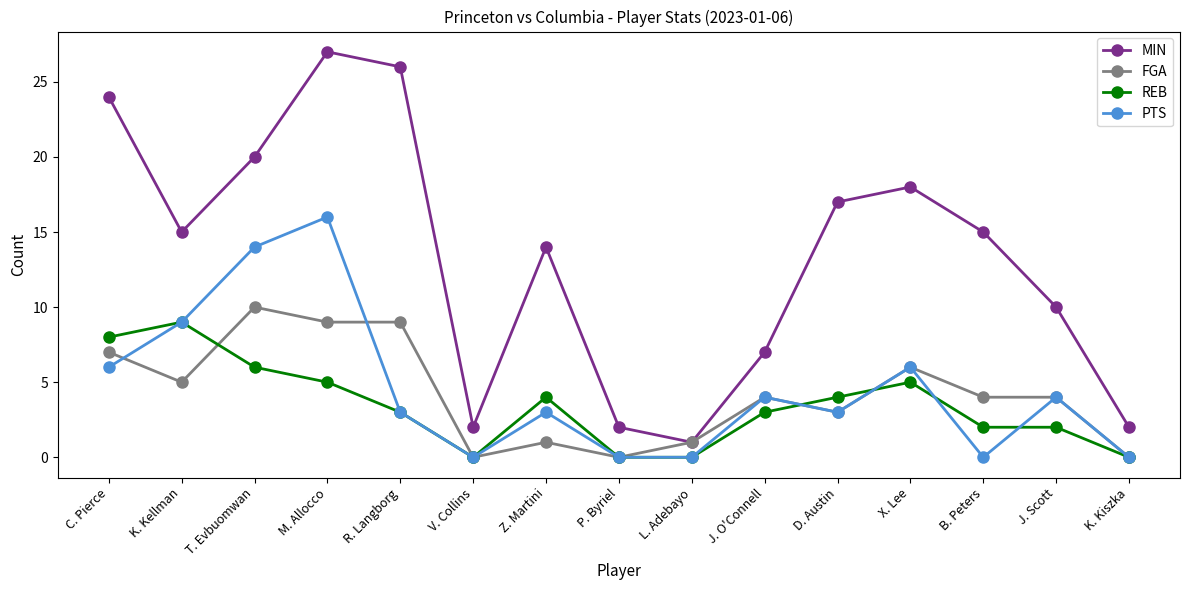

What is the total value across all series at V. Collins?

2